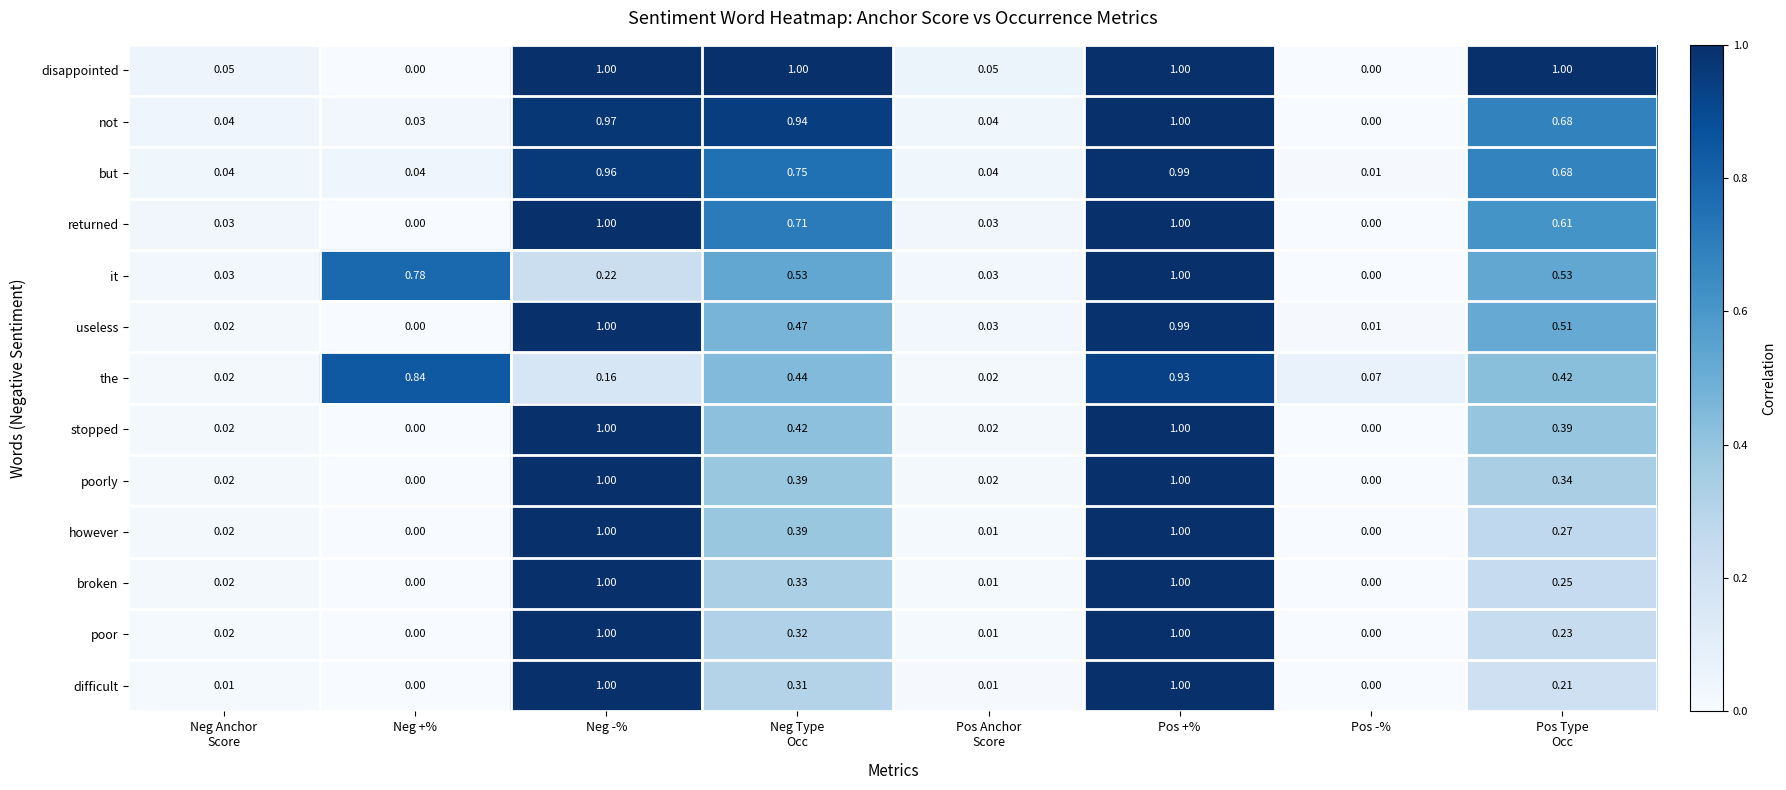

Which series has the largest total across all categories?

disappointed